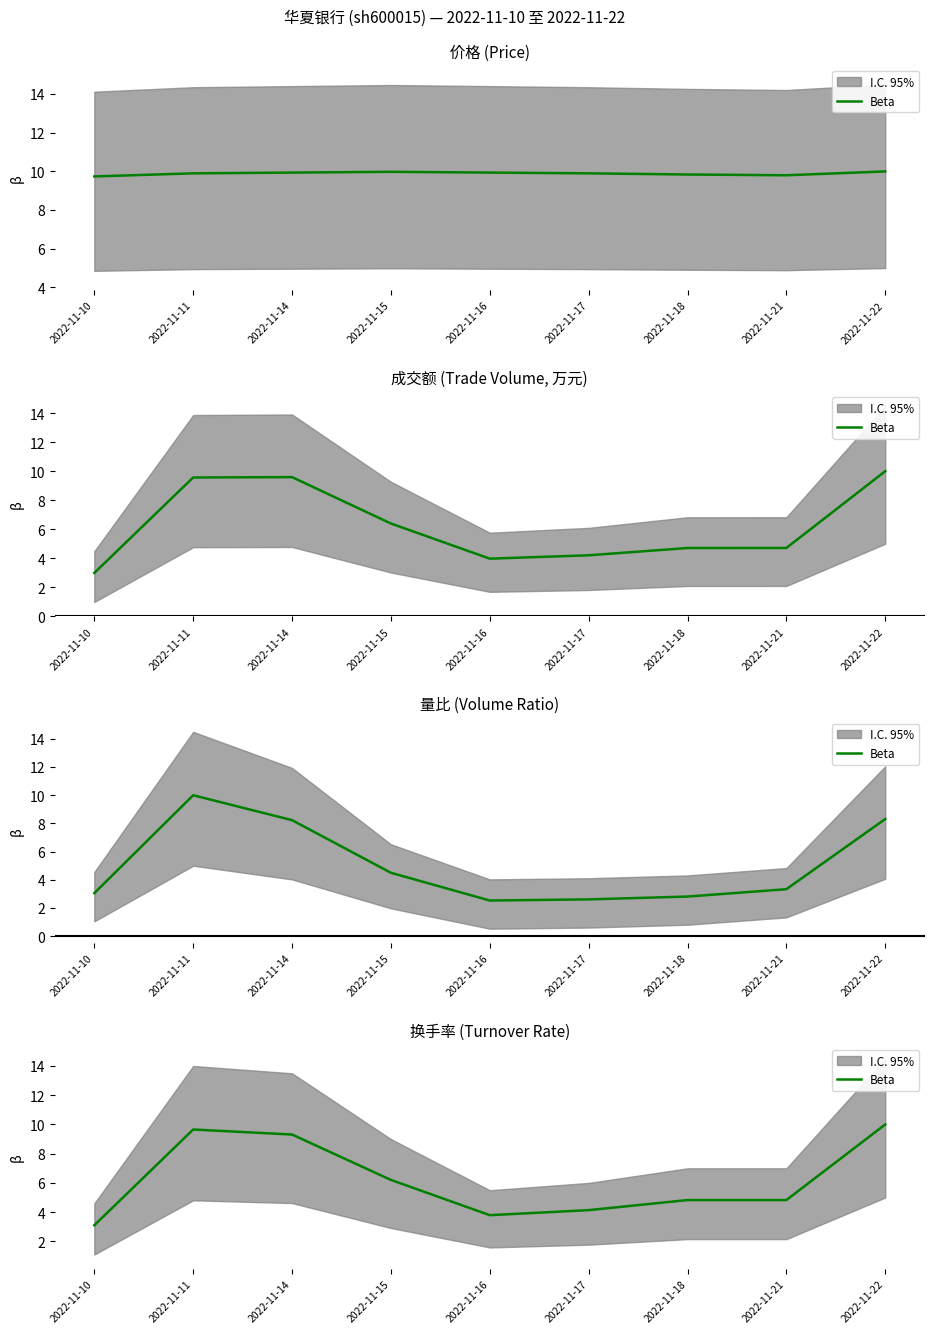

True or false: the data shows 9.3 at 2022-11-14.

True